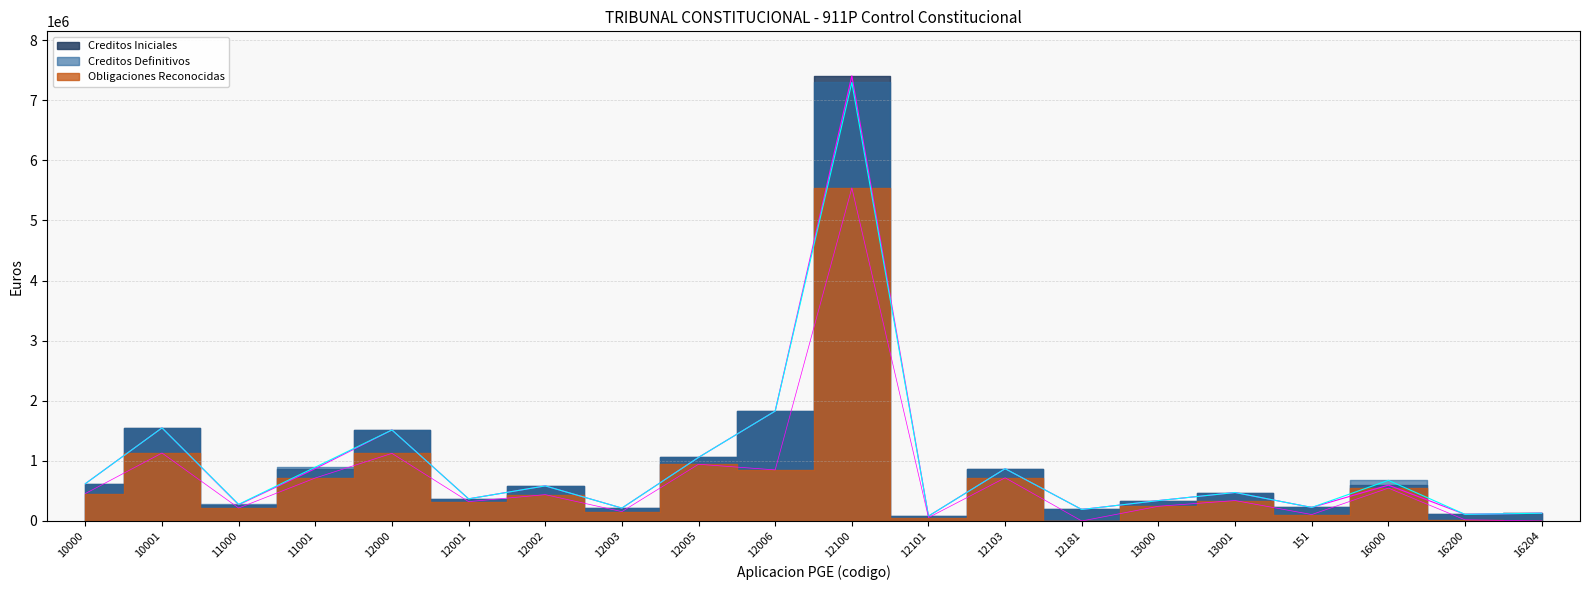

At which label does Creditos Definitivos first exceed 583510?

10000